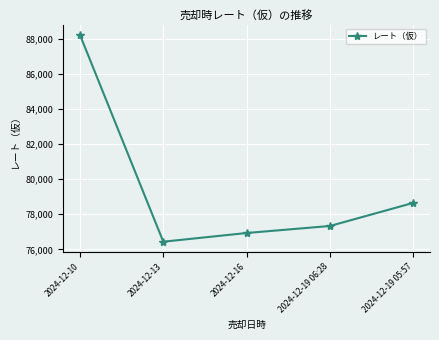

What is the greatest value displayed?

88211.1